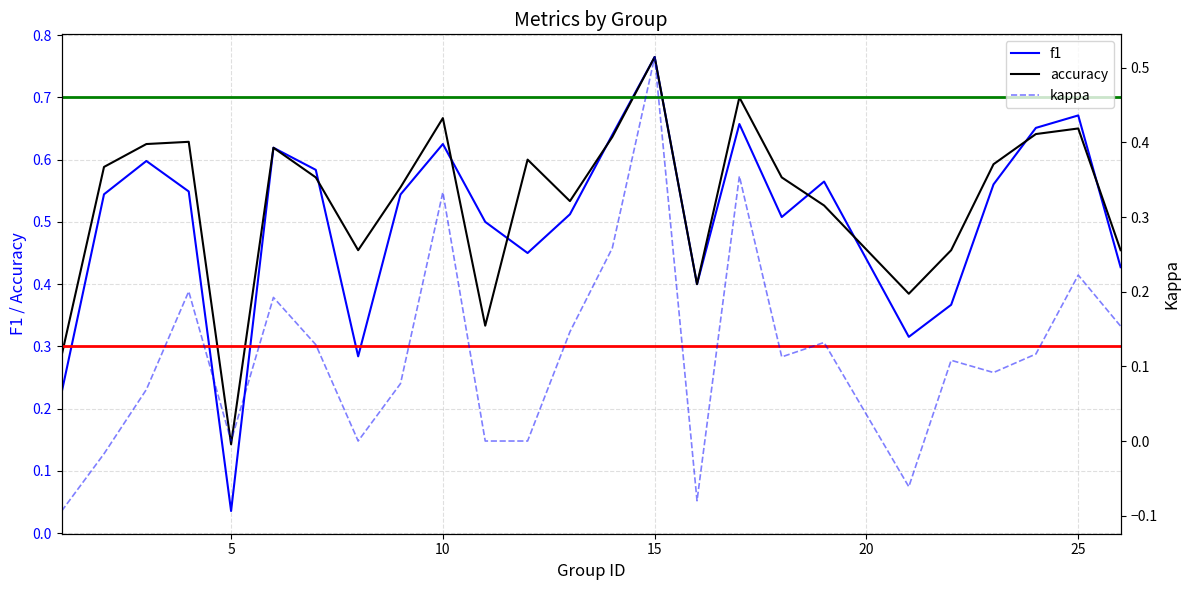

The accuracy series shows 0.2 at 5. True or false?

False